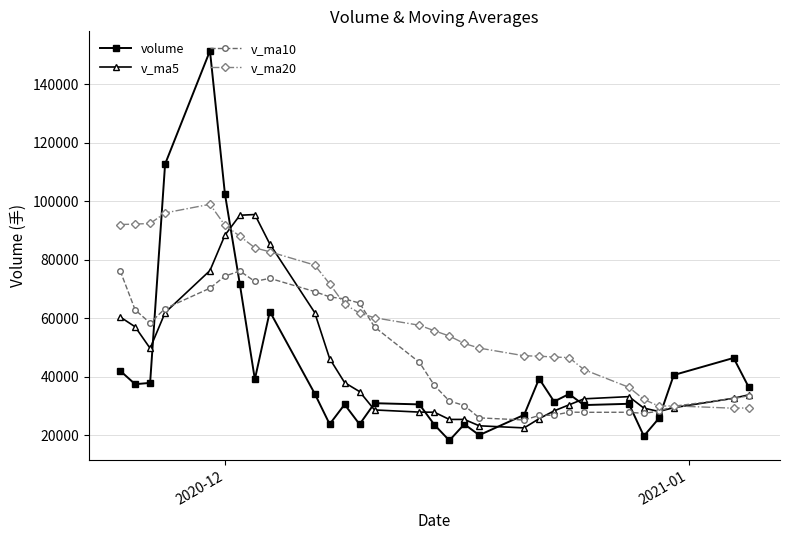

At how many categories does at least one series exceed 76031?

10